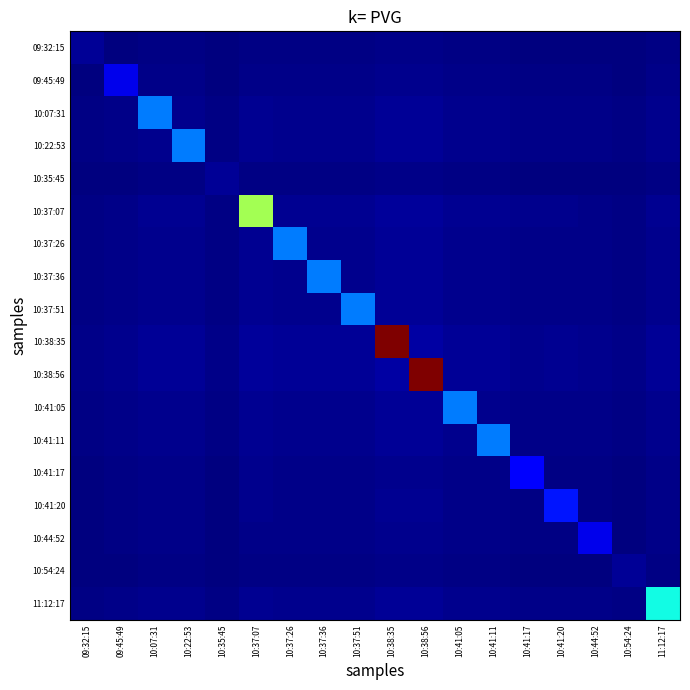

Reading left to right, transcribe all the data shown in this chart.

09:32:15: 09:32:15=100.0	09:45:49=24.0	10:07:31=31.6	10:22:53=31.6	10:35:45=15.8	10:37:07=40.1	10:37:26=31.6	10:37:36=31.6	10:37:51=31.6	10:38:35=47.9	10:38:56=47.9	10:41:05=31.6	10:41:11=31.6	10:41:17=25.7	10:41:20=27.1	10:44:52=24.0	10:54:24=15.8	11:12:17=35.7
09:45:49: 09:32:15=24.0	09:45:49=400.0	10:07:31=47.9	10:22:53=47.9	10:35:45=24.0	10:37:07=60.7	10:37:26=47.9	10:37:36=47.9	10:37:51=47.9	10:38:35=72.7	10:38:56=72.7	10:41:05=47.9	10:41:11=47.9	10:41:17=38.9	10:41:20=41.1	10:44:52=36.4	10:54:24=24.0	11:12:17=54.1
10:07:31: 09:32:15=31.6	09:45:49=47.9	10:07:31=1000.0	10:22:53=63.1	10:35:45=31.6	10:37:07=79.9	10:37:26=63.1	10:37:36=63.1	10:37:51=63.1	10:38:35=95.6	10:38:56=95.6	10:41:05=63.1	10:41:11=63.1	10:41:17=51.2	10:41:20=54.1	10:44:52=47.9	10:54:24=31.6	11:12:17=71.3
10:22:53: 09:32:15=31.6	09:45:49=47.9	10:07:31=63.1	10:22:53=1000.0	10:35:45=31.6	10:37:07=79.9	10:37:26=63.1	10:37:36=63.1	10:37:51=63.1	10:38:35=95.6	10:38:56=95.6	10:41:05=63.1	10:41:11=63.1	10:41:17=51.2	10:41:20=54.1	10:44:52=47.9	10:54:24=31.6	11:12:17=71.3
10:35:45: 09:32:15=15.8	09:45:49=24.0	10:07:31=31.6	10:22:53=31.6	10:35:45=100.0	10:37:07=40.1	10:37:26=31.6	10:37:36=31.6	10:37:51=31.6	10:38:35=47.9	10:38:56=47.9	10:41:05=31.6	10:41:11=31.6	10:41:17=25.7	10:41:20=27.1	10:44:52=24.0	10:54:24=15.8	11:12:17=35.7
10:37:07: 09:32:15=40.1	09:45:49=60.7	10:07:31=79.9	10:22:53=79.9	10:35:45=40.1	10:37:07=2200.0	10:37:26=79.9	10:37:36=79.9	10:37:51=79.9	10:38:35=121.2	10:38:56=121.2	10:41:05=79.9	10:41:11=79.9	10:41:17=64.9	10:41:20=68.6	10:44:52=60.7	10:54:24=40.1	11:12:17=90.3
10:37:26: 09:32:15=31.6	09:45:49=47.9	10:07:31=63.1	10:22:53=63.1	10:35:45=31.6	10:37:07=79.9	10:37:26=1000.0	10:37:36=63.1	10:37:51=63.1	10:38:35=95.6	10:38:56=95.6	10:41:05=63.1	10:41:11=63.1	10:41:17=51.2	10:41:20=54.1	10:44:52=47.9	10:54:24=31.6	11:12:17=71.3
10:37:36: 09:32:15=31.6	09:45:49=47.9	10:07:31=63.1	10:22:53=63.1	10:35:45=31.6	10:37:07=79.9	10:37:26=63.1	10:37:36=1000.0	10:37:51=63.1	10:38:35=95.6	10:38:56=95.6	10:41:05=63.1	10:41:11=63.1	10:41:17=51.2	10:41:20=54.1	10:44:52=47.9	10:54:24=31.6	11:12:17=71.3
10:37:51: 09:32:15=31.6	09:45:49=47.9	10:07:31=63.1	10:22:53=63.1	10:35:45=31.6	10:37:07=79.9	10:37:26=63.1	10:37:36=63.1	10:37:51=1000.0	10:38:35=95.6	10:38:56=95.6	10:41:05=63.1	10:41:11=63.1	10:41:17=51.2	10:41:20=54.1	10:44:52=47.9	10:54:24=31.6	11:12:17=71.3
10:38:35: 09:32:15=47.9	09:45:49=72.7	10:07:31=95.6	10:22:53=95.6	10:35:45=47.9	10:37:07=121.2	10:37:26=95.6	10:37:36=95.6	10:37:51=95.6	10:38:35=4000.0	10:38:56=145.0	10:41:05=95.6	10:41:11=95.6	10:41:17=77.7	10:41:20=82.0	10:44:52=72.7	10:54:24=47.9	11:12:17=108.0
10:38:56: 09:32:15=47.9	09:45:49=72.7	10:07:31=95.6	10:22:53=95.6	10:35:45=47.9	10:37:07=121.2	10:37:26=95.6	10:37:36=95.6	10:37:51=95.6	10:38:35=145.0	10:38:56=4000.0	10:41:05=95.6	10:41:11=95.6	10:41:17=77.7	10:41:20=82.0	10:44:52=72.7	10:54:24=47.9	11:12:17=108.0
10:41:05: 09:32:15=31.6	09:45:49=47.9	10:07:31=63.1	10:22:53=63.1	10:35:45=31.6	10:37:07=79.9	10:37:26=63.1	10:37:36=63.1	10:37:51=63.1	10:38:35=95.6	10:38:56=95.6	10:41:05=1000.0	10:41:11=63.1	10:41:17=51.2	10:41:20=54.1	10:44:52=47.9	10:54:24=31.6	11:12:17=71.3
10:41:11: 09:32:15=31.6	09:45:49=47.9	10:07:31=63.1	10:22:53=63.1	10:35:45=31.6	10:37:07=79.9	10:37:26=63.1	10:37:36=63.1	10:37:51=63.1	10:38:35=95.6	10:38:56=95.6	10:41:05=63.1	10:41:11=1000.0	10:41:17=51.2	10:41:20=54.1	10:44:52=47.9	10:54:24=31.6	11:12:17=71.3
10:41:17: 09:32:15=25.7	09:45:49=38.9	10:07:31=51.2	10:22:53=51.2	10:35:45=25.7	10:37:07=64.9	10:37:26=51.2	10:37:36=51.2	10:37:51=51.2	10:38:35=77.7	10:38:56=77.7	10:41:05=51.2	10:41:11=51.2	10:41:17=500.0	10:41:20=44.0	10:44:52=38.9	10:54:24=25.7	11:12:17=57.9
10:41:20: 09:32:15=27.1	09:45:49=41.1	10:07:31=54.1	10:22:53=54.1	10:35:45=27.1	10:37:07=68.6	10:37:26=54.1	10:37:36=54.1	10:37:51=54.1	10:38:35=82.0	10:38:56=82.0	10:41:05=54.1	10:41:11=54.1	10:41:17=44.0	10:41:20=600.0	10:44:52=41.1	10:54:24=27.1	11:12:17=61.1
10:44:52: 09:32:15=24.0	09:45:49=36.4	10:07:31=47.9	10:22:53=47.9	10:35:45=24.0	10:37:07=60.7	10:37:26=47.9	10:37:36=47.9	10:37:51=47.9	10:38:35=72.7	10:38:56=72.7	10:41:05=47.9	10:41:11=47.9	10:41:17=38.9	10:41:20=41.1	10:44:52=400.0	10:54:24=24.0	11:12:17=54.1
10:54:24: 09:32:15=15.8	09:45:49=24.0	10:07:31=31.6	10:22:53=31.6	10:35:45=15.8	10:37:07=40.1	10:37:26=31.6	10:37:36=31.6	10:37:51=31.6	10:38:35=47.9	10:38:56=47.9	10:41:05=31.6	10:41:11=31.6	10:41:17=25.7	10:41:20=27.1	10:44:52=24.0	10:54:24=100.0	11:12:17=35.7
11:12:17: 09:32:15=35.7	09:45:49=54.1	10:07:31=71.3	10:22:53=71.3	10:35:45=35.7	10:37:07=90.3	10:37:26=71.3	10:37:36=71.3	10:37:51=71.3	10:38:35=108.0	10:38:56=108.0	10:41:05=71.3	10:41:11=71.3	10:41:17=57.9	10:41:20=61.1	10:44:52=54.1	10:54:24=35.7	11:12:17=1500.0